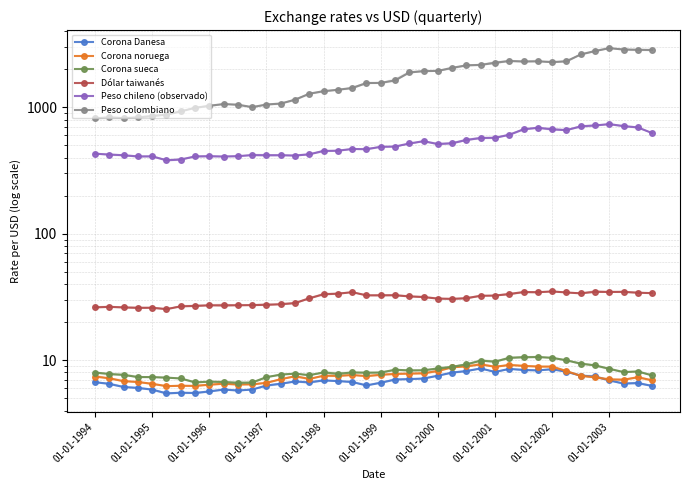

Rank the series at 35 from lowest to highest value.

Corona noruega, Corona Danesa, Corona sueca, Dólar taiwanés, Peso chileno (observado), Peso colombiano